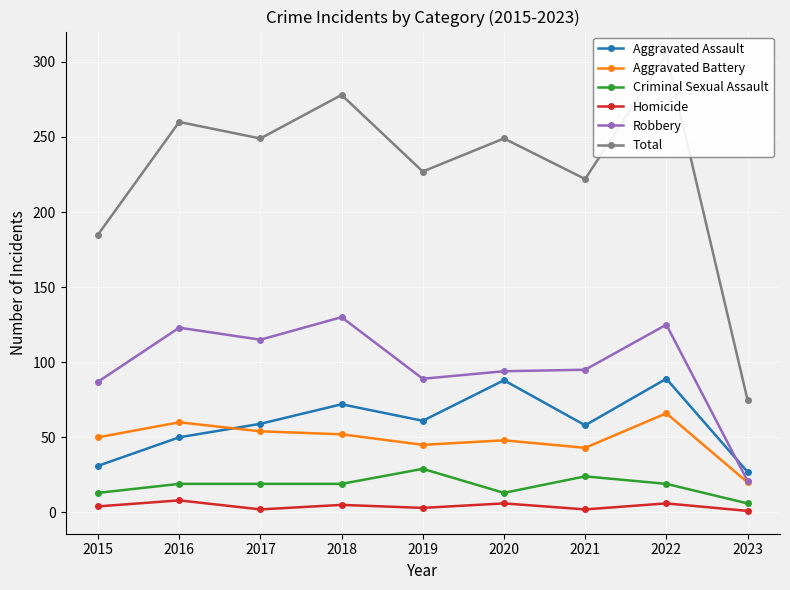

At how many categories does at least one series exceed 81?

8